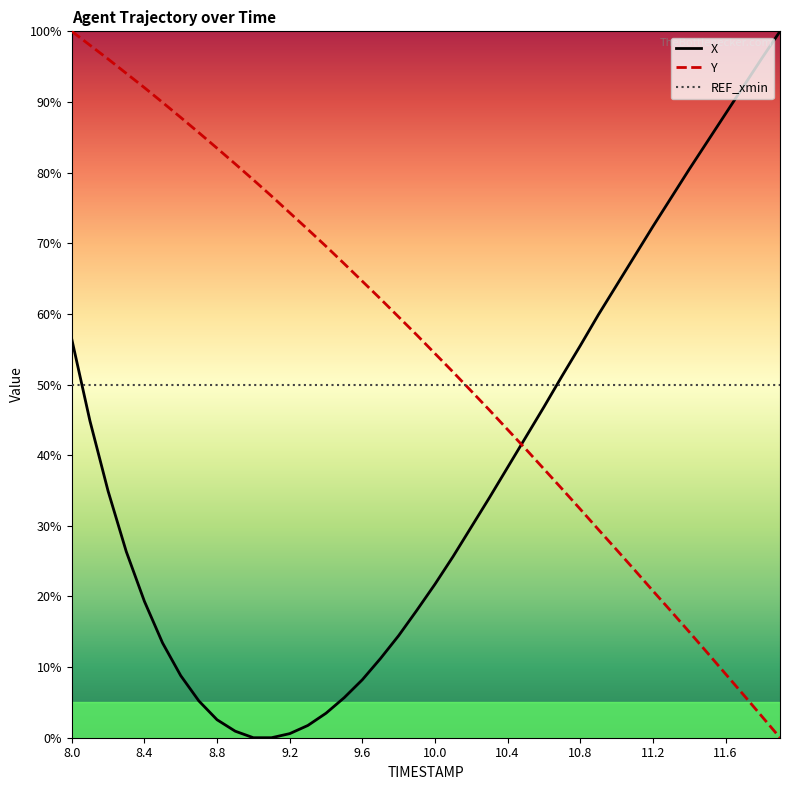

Is this an area chart (filled region under the line)?

No